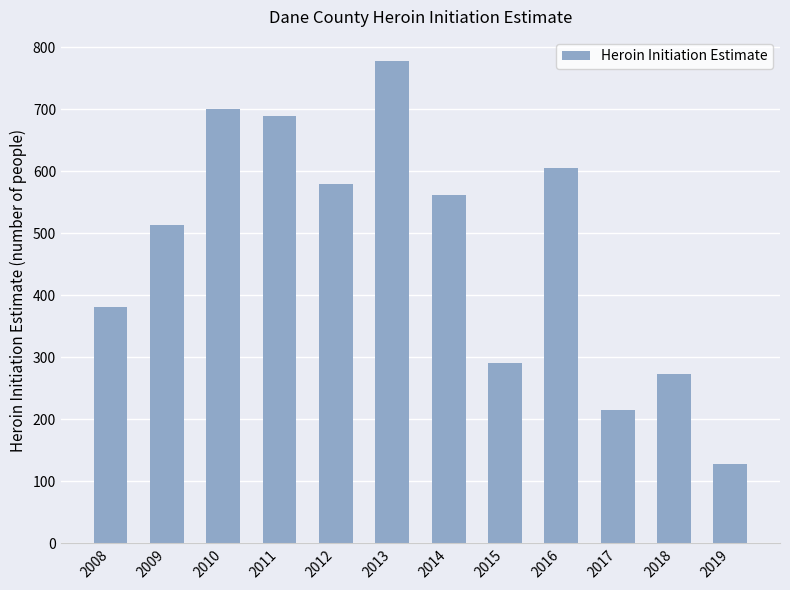

How many distinct data groups are displayed?

1